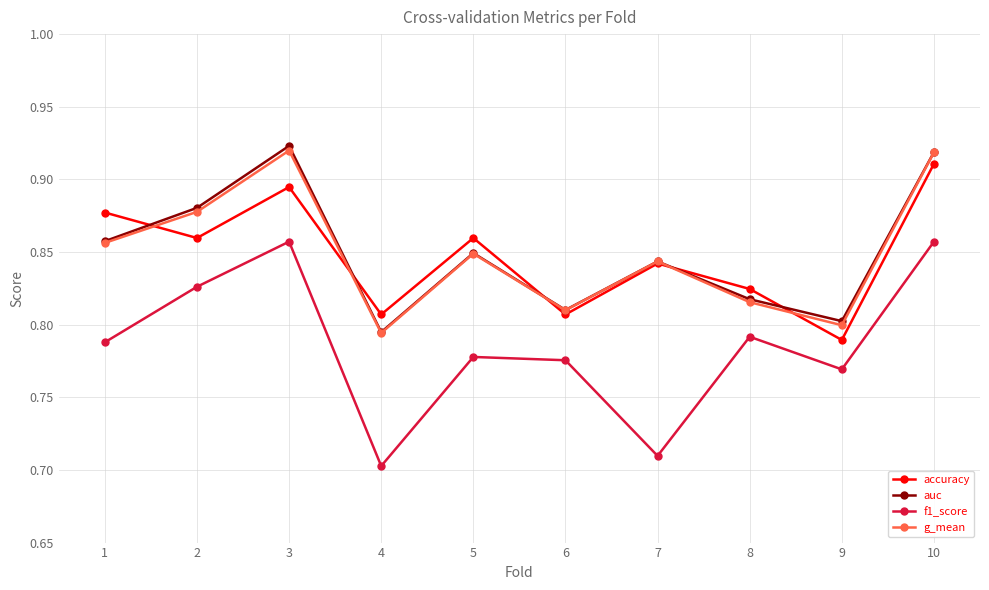

Where is auc nearest to the value 0?

4